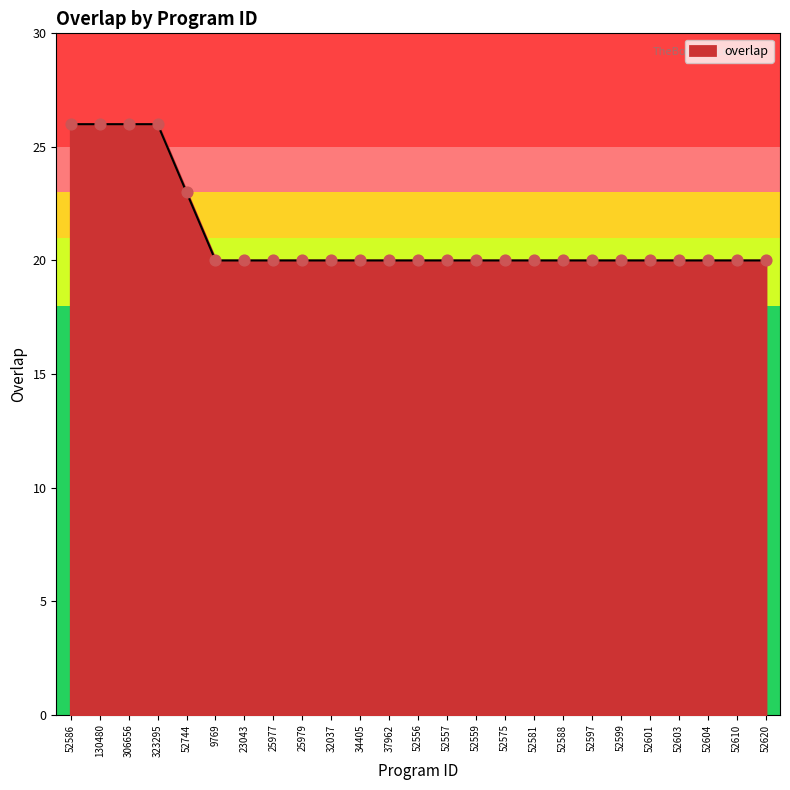

What is the change in value from 306656 to 34405?

-6